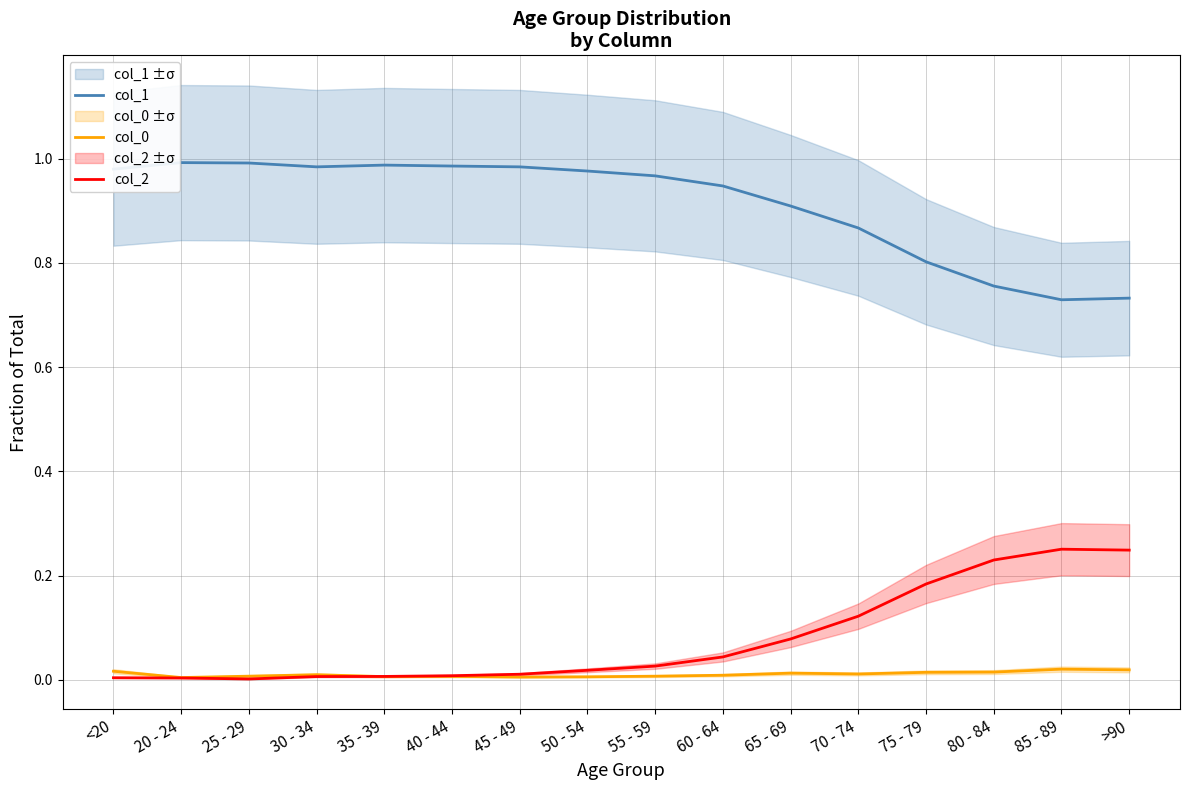

True or false: col_1 has a value of 0.3 at 65 - 69.

False